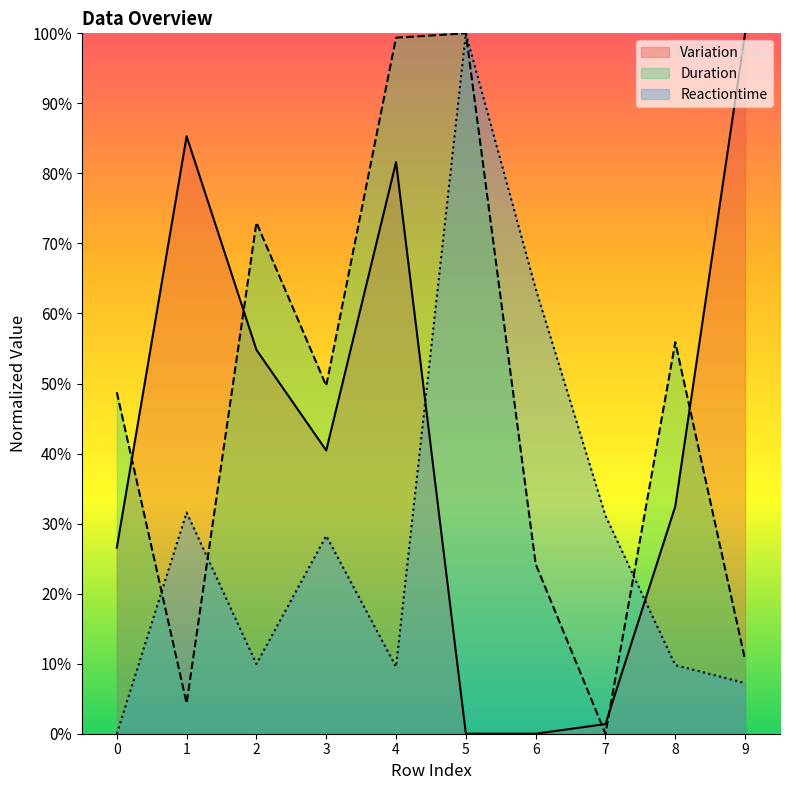

Where is the first local minimum for Variation?

3